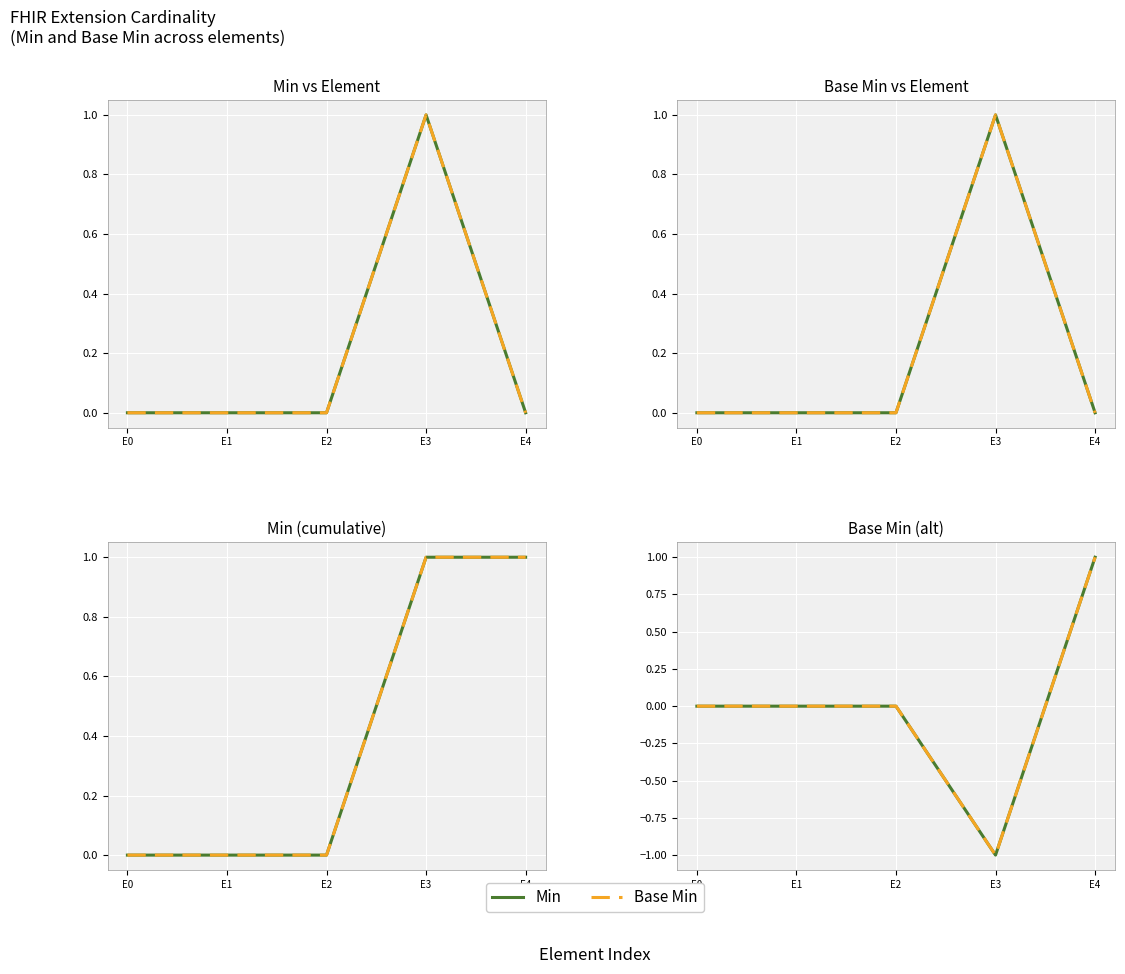

What is the smallest value displayed?

-1